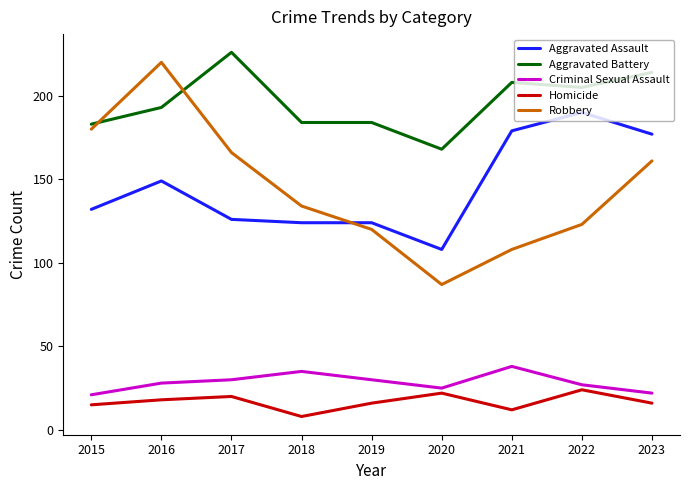

Which series has the largest range (max minus min)?

Robbery